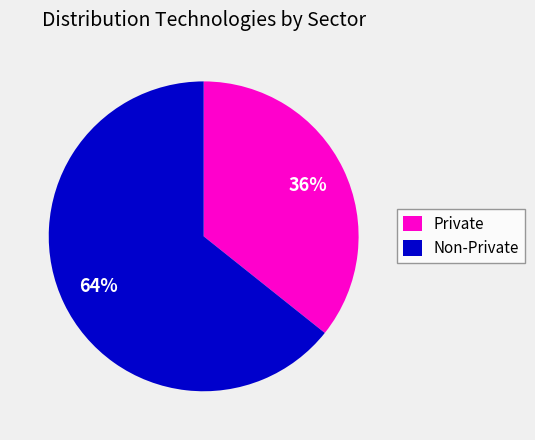

To the nearest percent, what is the average slice percentage?

50%